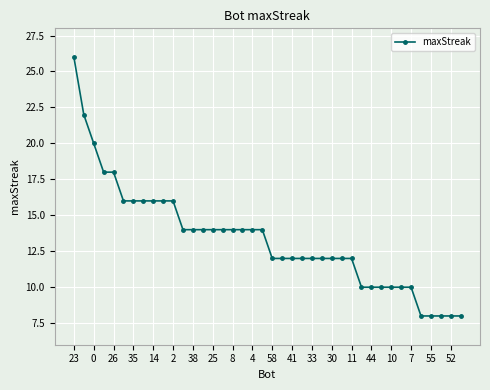

What is the sum of all values?

534